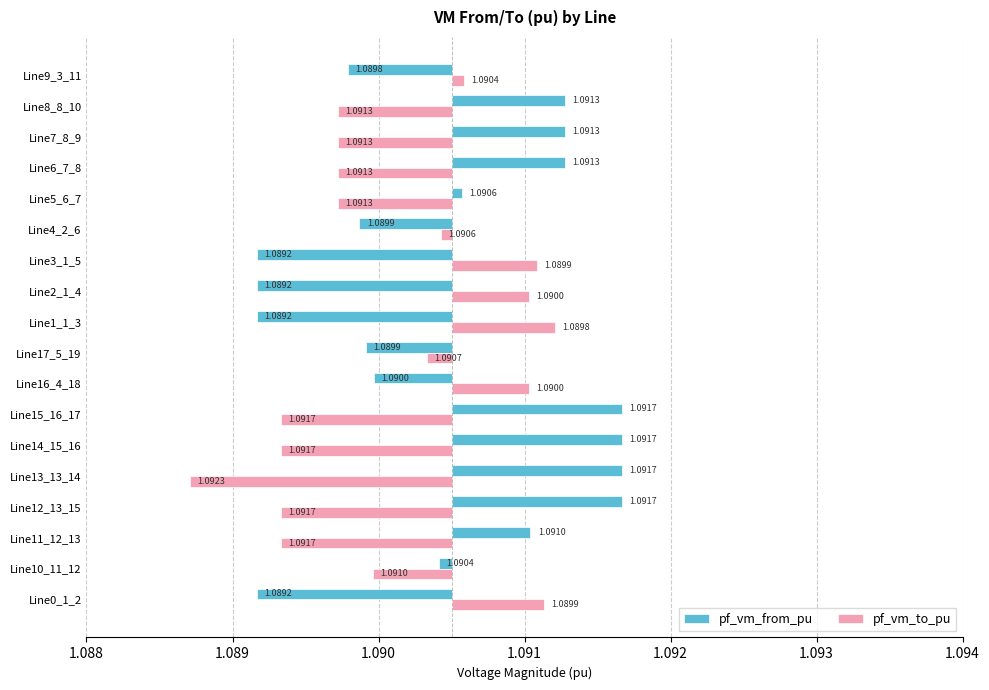

Is it true that pf_vm_from_pu equals 0.0 at Line13_13_14?

False